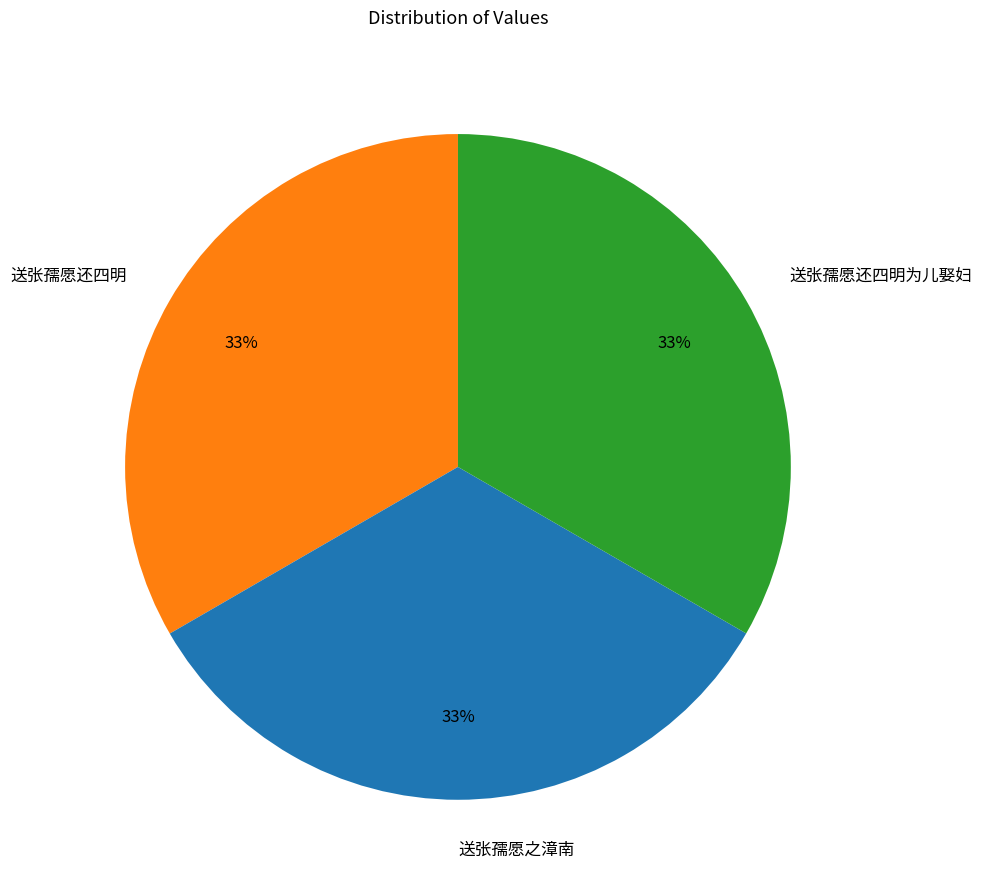

Is there a majority slice in this chart?

No